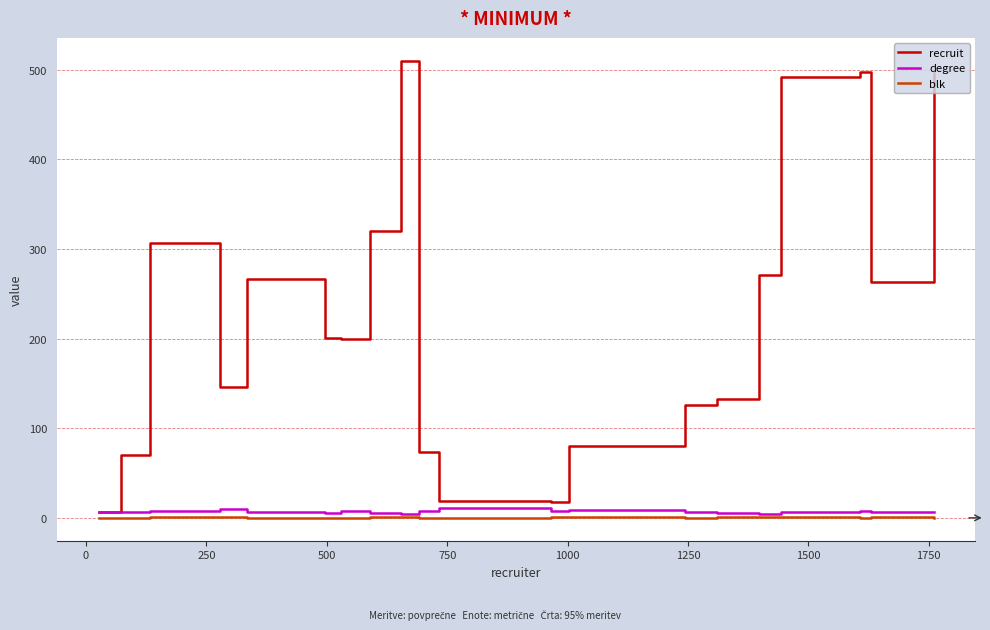

What is the maximum value shown in the chart?

510